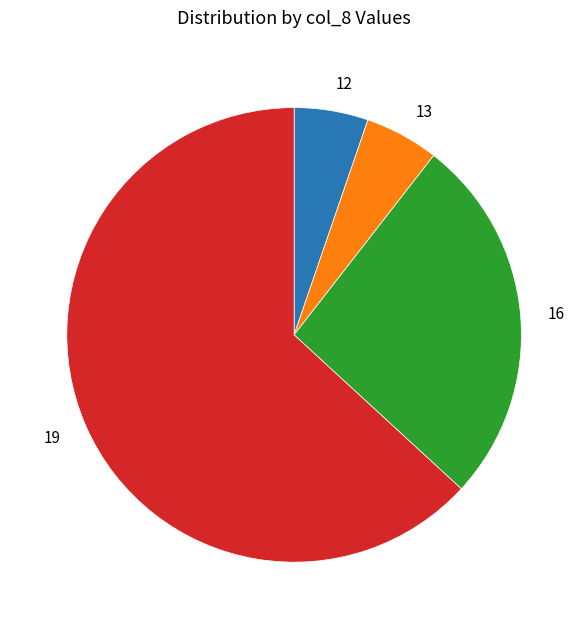

What is the largest slice in the pie chart?

19